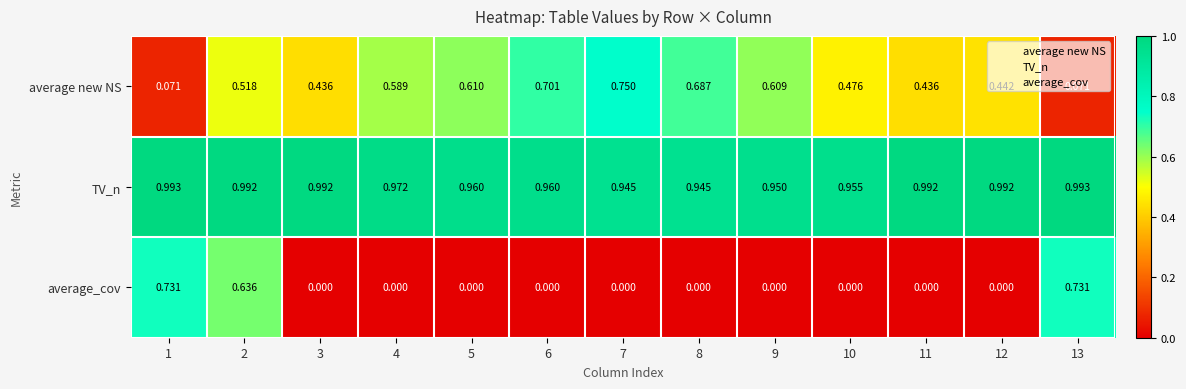

At 12, list the series in order from largest to smallest.

TV_n, average new NS, average_cov